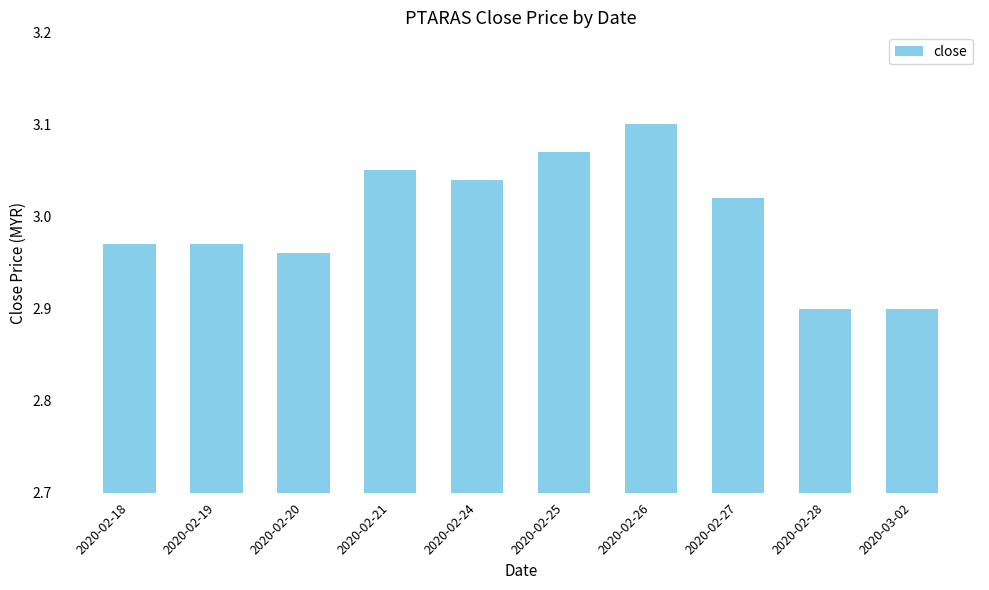

How many bars are there in total?

10